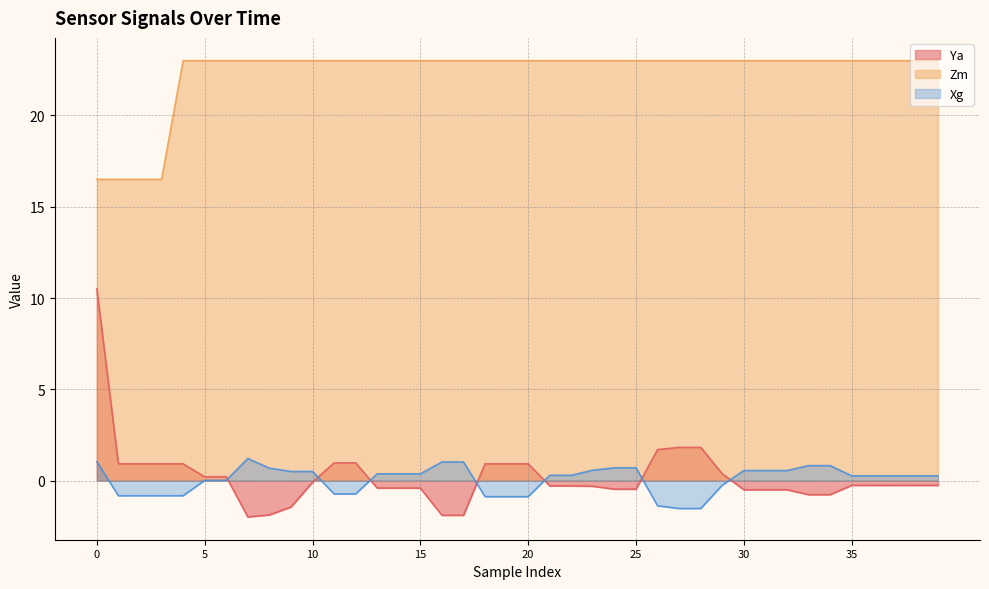

What is the difference between the maximum and minimum values in the Xg series?

2.7